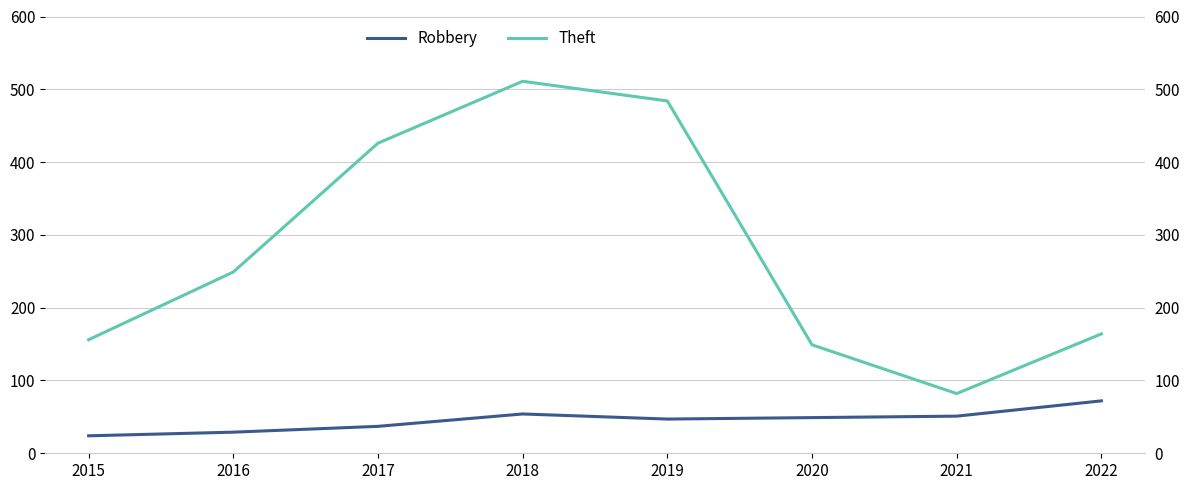

At which label does Robbery first exceed 49?

2018